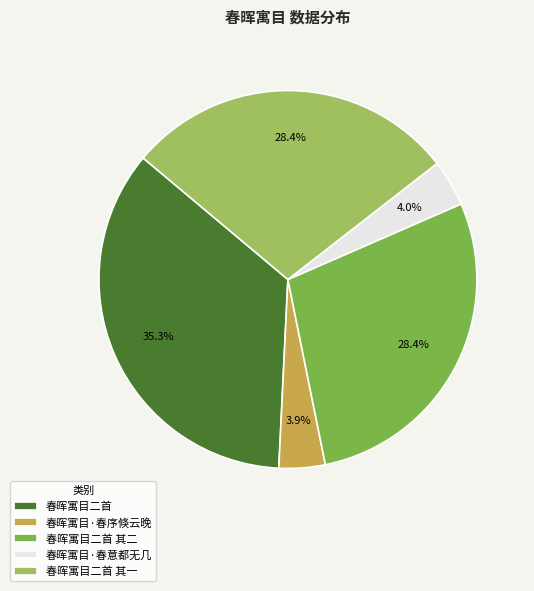

What percentage is NOT represented by 春晖寓目·春意都无几?

96.0%